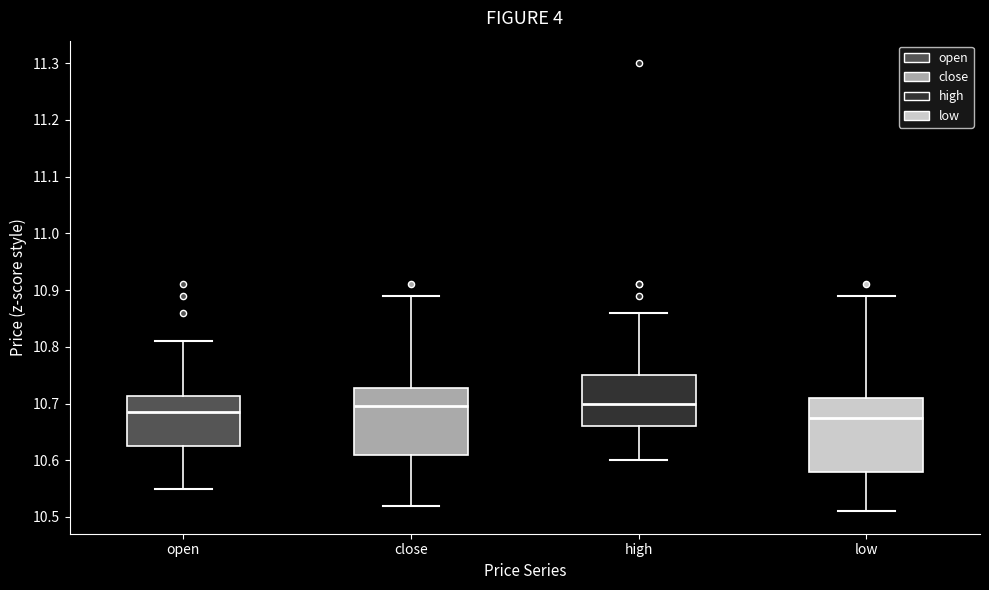

Where does the lower whisker of the box for close end on the y-axis? The values are not printed on the chart, so give them approximately, as read against the axis.

10.52